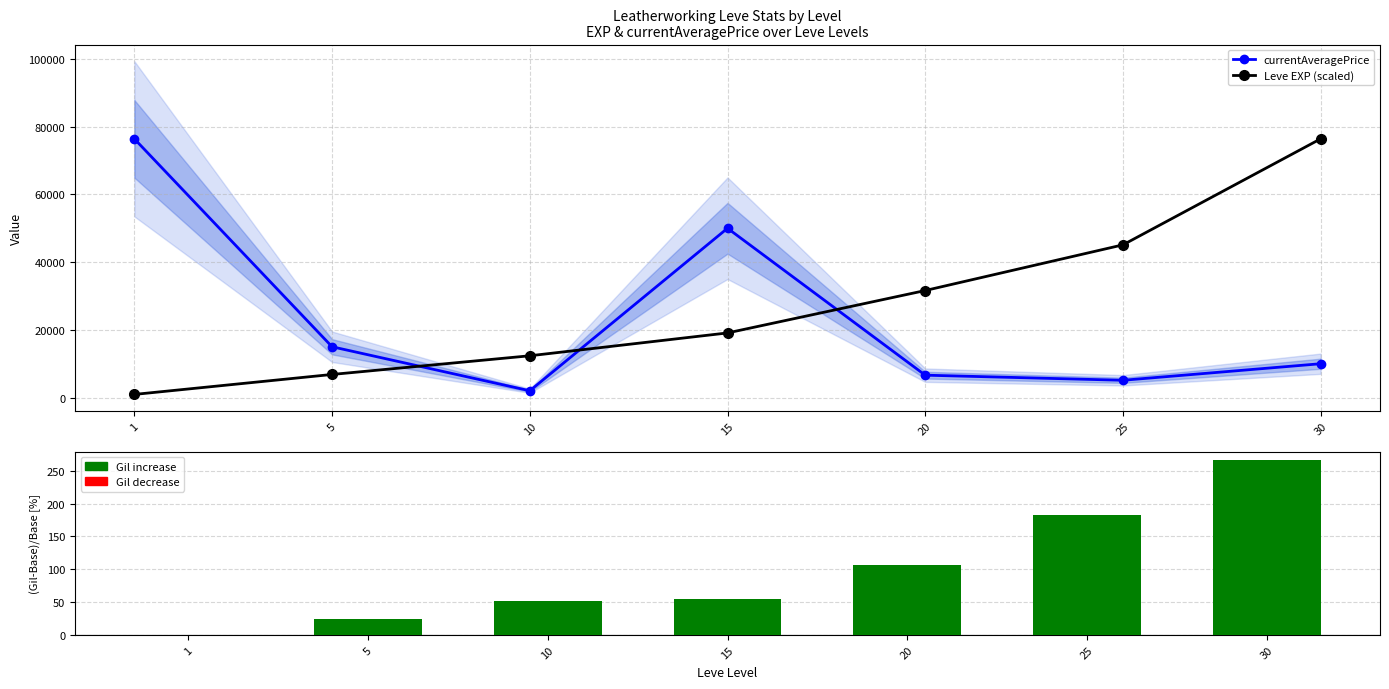

Which has a higher value, 20 or 1?

1